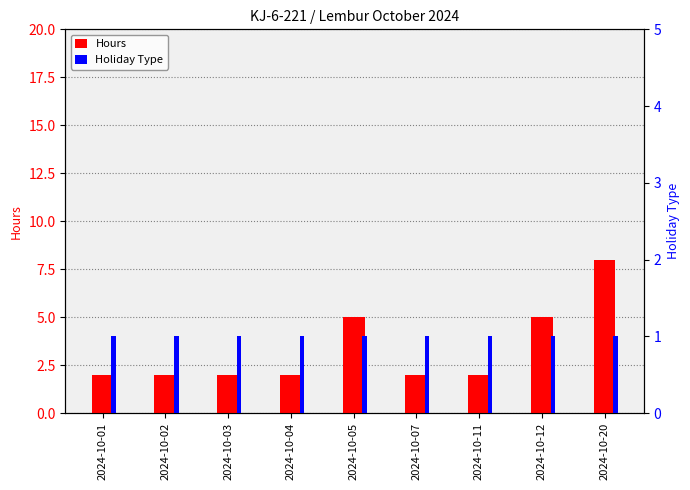

Which series has the largest total across all categories?

Hours